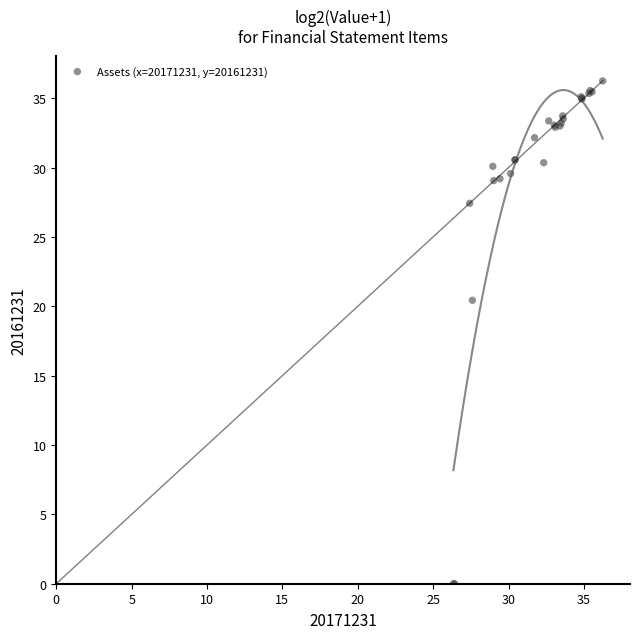

What Y value in the scatter plot is closest to 18?

20.4